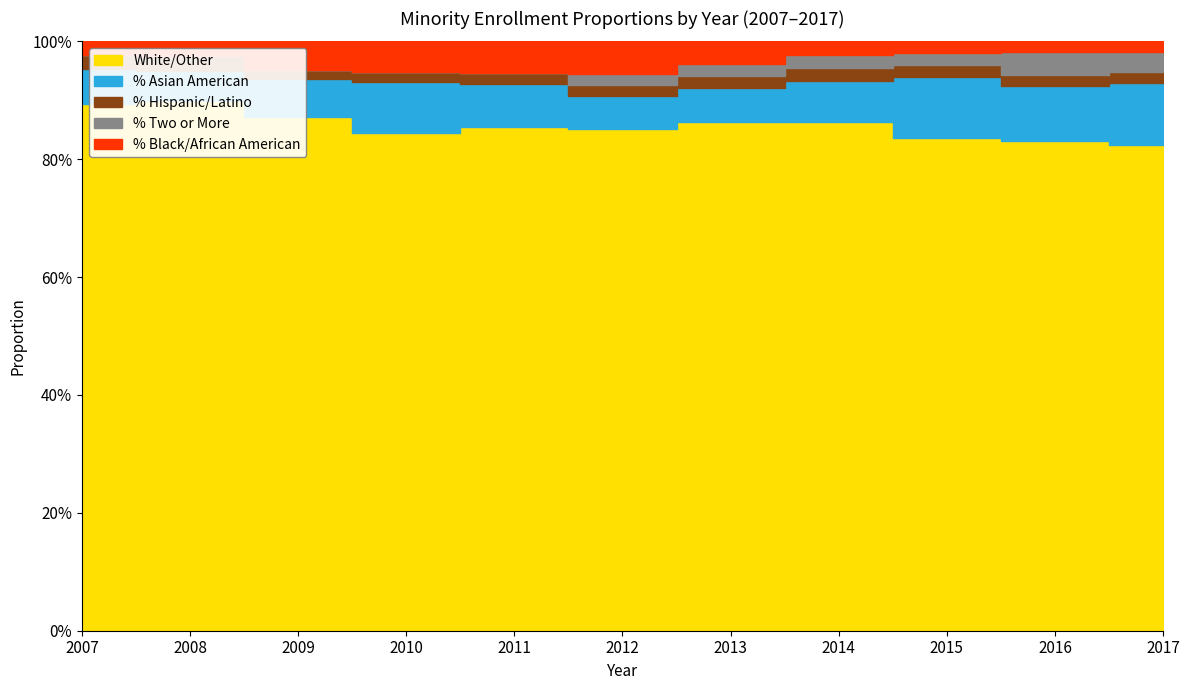

Count the % Black/African American values in the range 0 to 1.

11